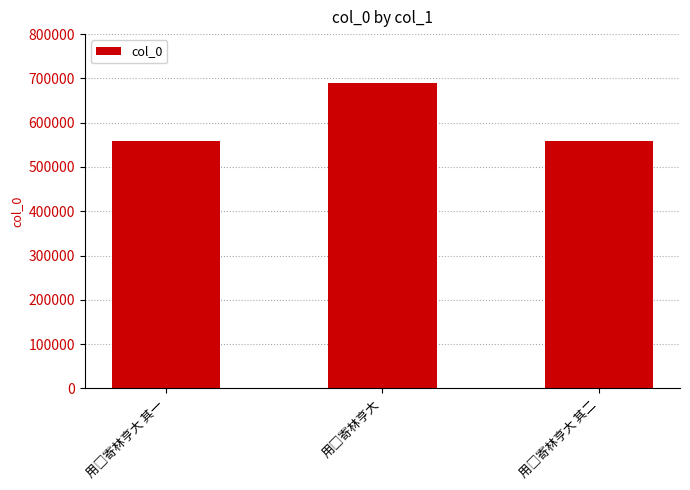

What is the average value?

602131